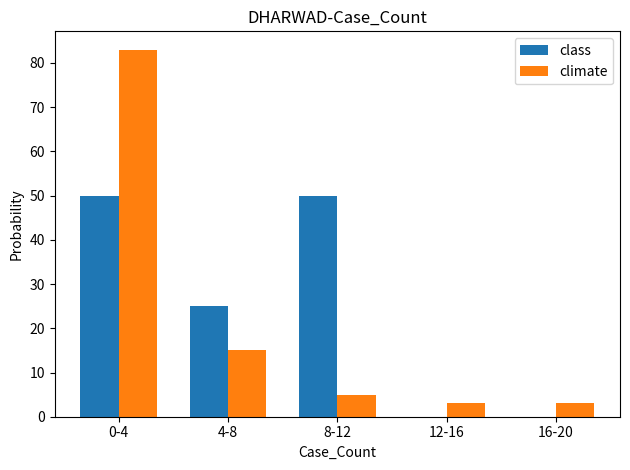

What is the highest value of the class series?

50